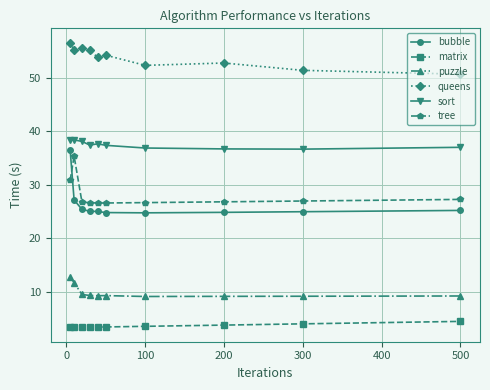

Does the chart display data point markers on the line(s)?

Yes